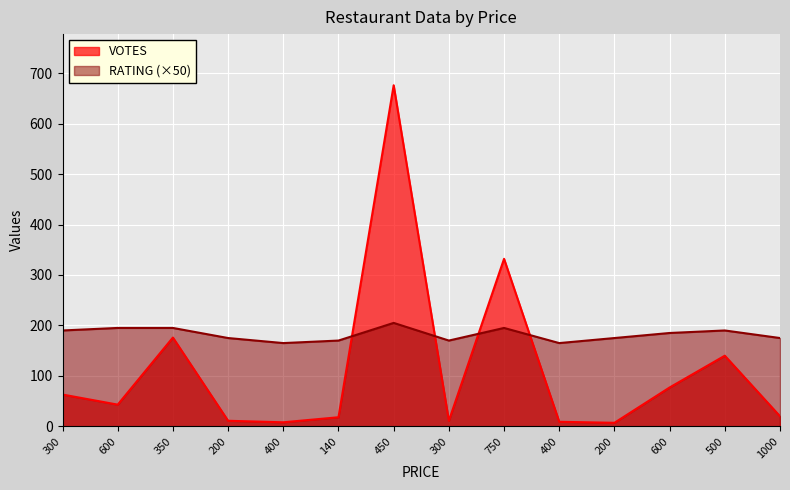

Does the chart display data point markers on the line(s)?

No